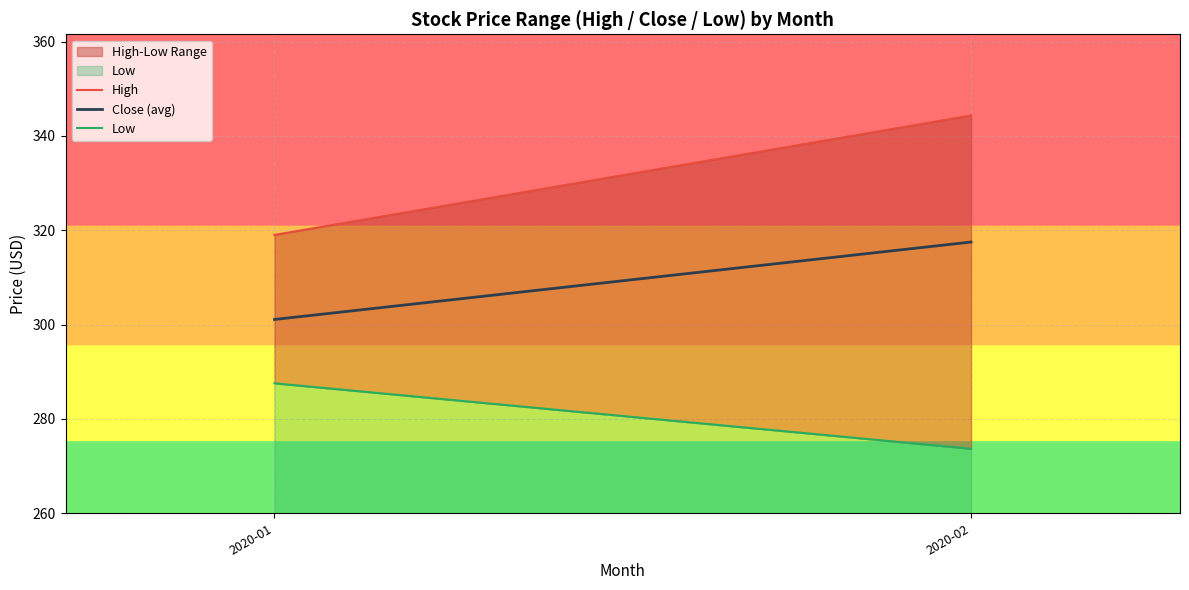

What is the maximum value for Close (avg)?

317.5